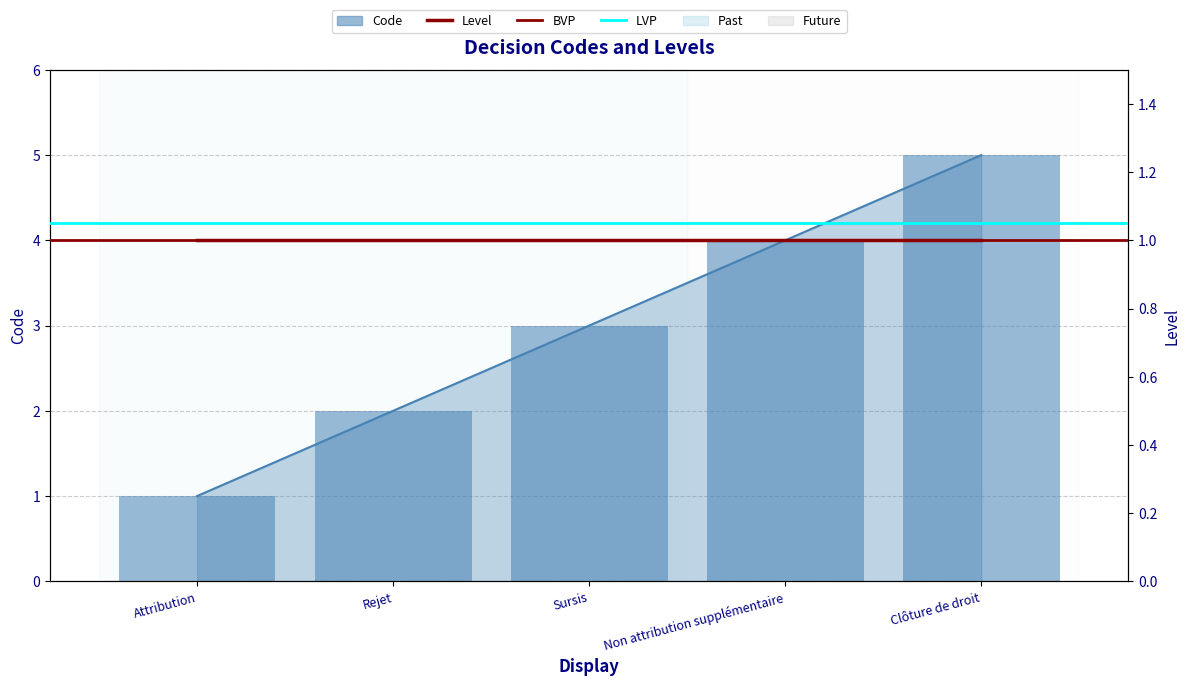

Reading left to right, transcribe all the data shown in this chart.

Attribution=1	Rejet=2	Sursis=3	Non attribution supplémentaire=4	Clôture de droit=5